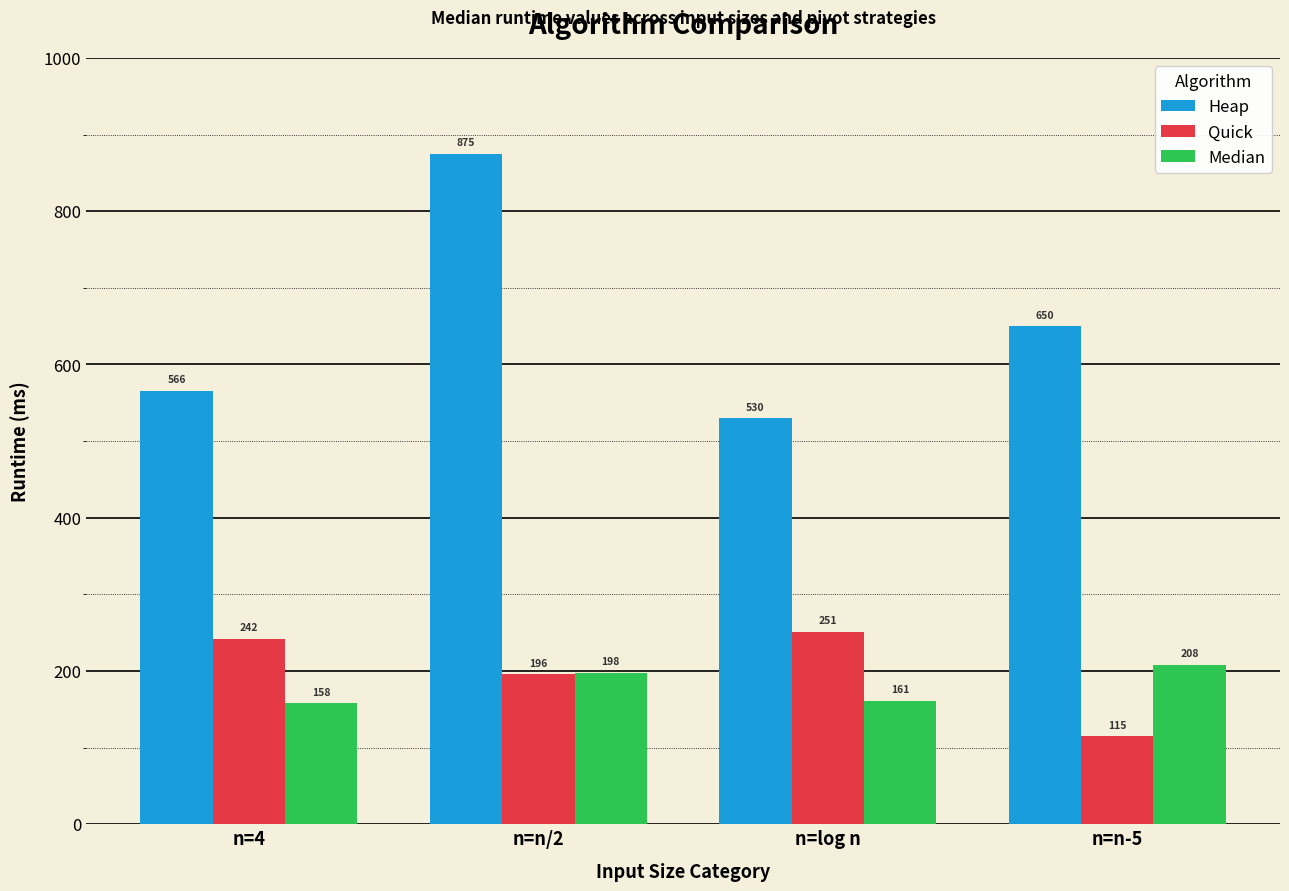

Reading right to left, extract all data points from this chart.

Heap: n=n-5=650	n=log n=530	n=n/2=875	n=4=566
Quick: n=n-5=115	n=log n=251	n=n/2=196	n=4=242
Median: n=n-5=208	n=log n=161	n=n/2=198	n=4=158